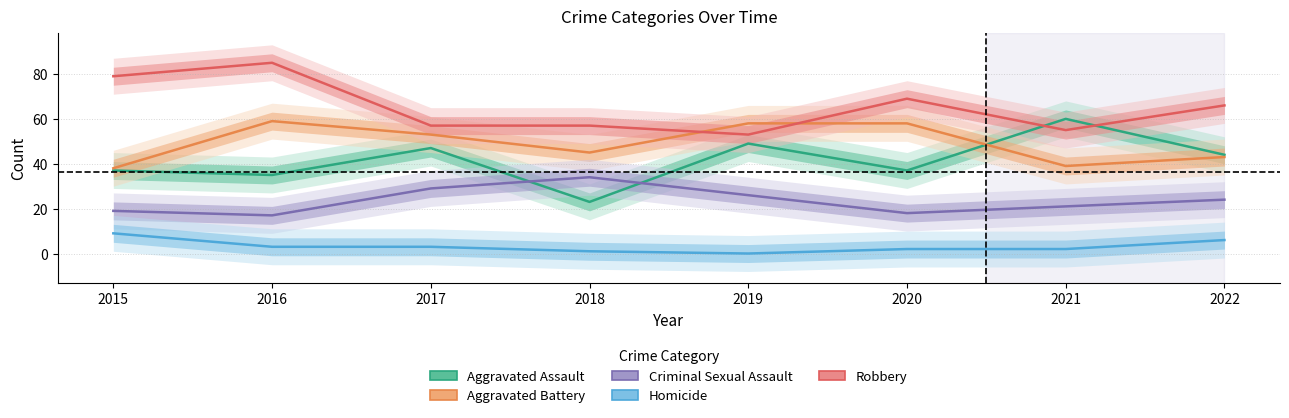

At how many categories does at least one series exceed 73?

2